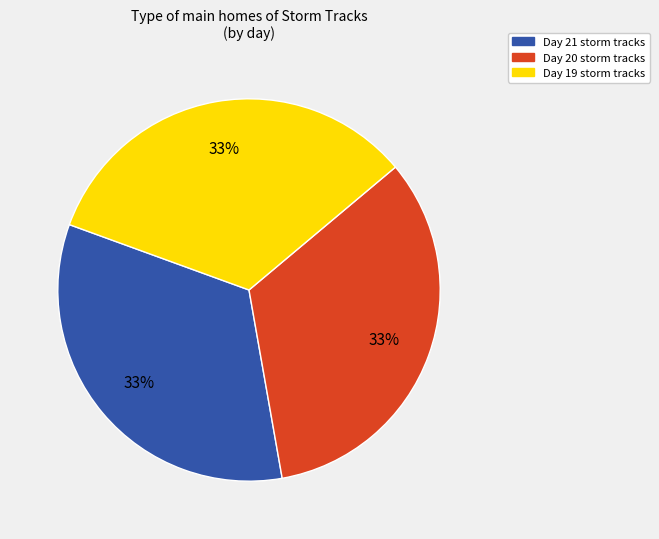

Is there a majority slice in this chart?

No